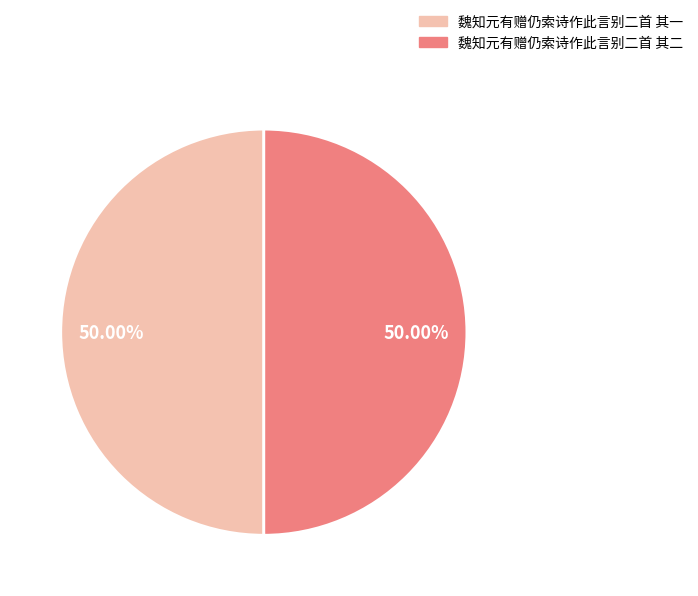

What is the ratio of the value at 魏知元有赠仍索诗作此言别二首 其二 to the value at 魏知元有赠仍索诗作此言别二首 其一?

1.0